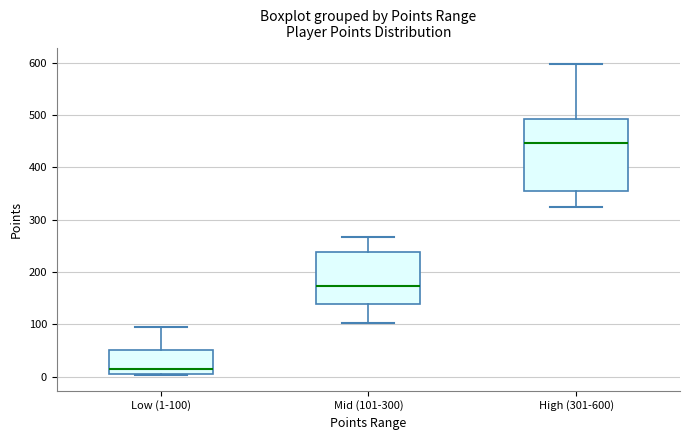

Which box is the tallest, from its lower edge to its upper edge?

High (301-600)